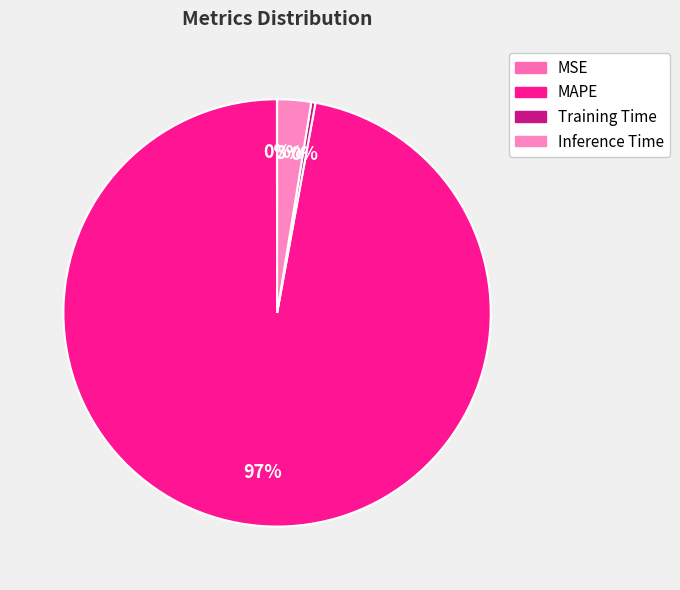

Which category has the biggest portion of the pie?

MAPE